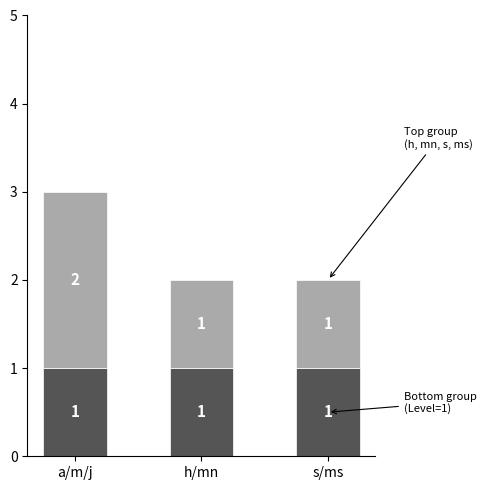

At which category is the sum across all series the highest?

a/m/j